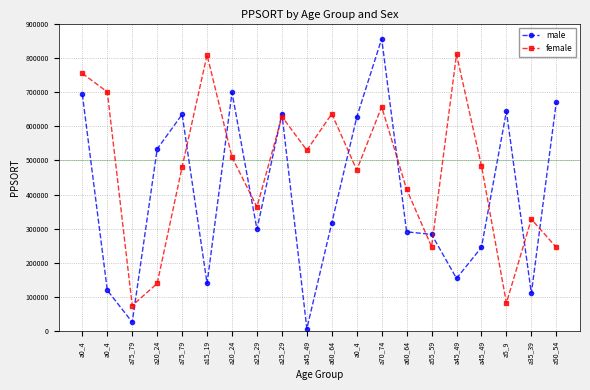

Is this an area chart (filled region under the line)?

No